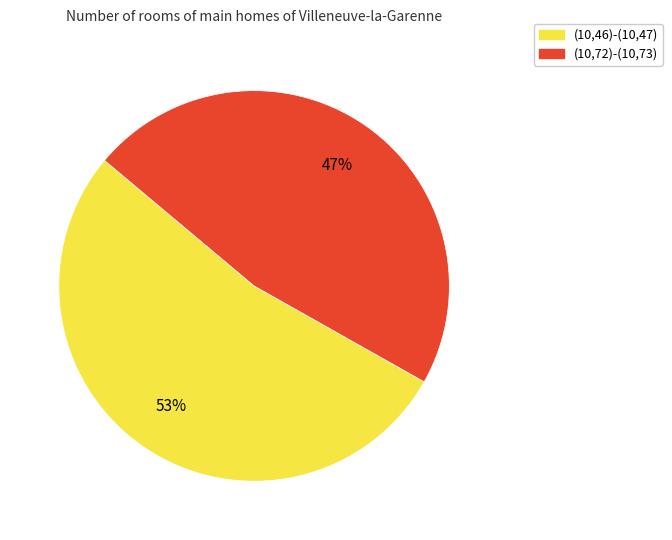

Is (10,72)-(10,73) the majority of the pie?

No